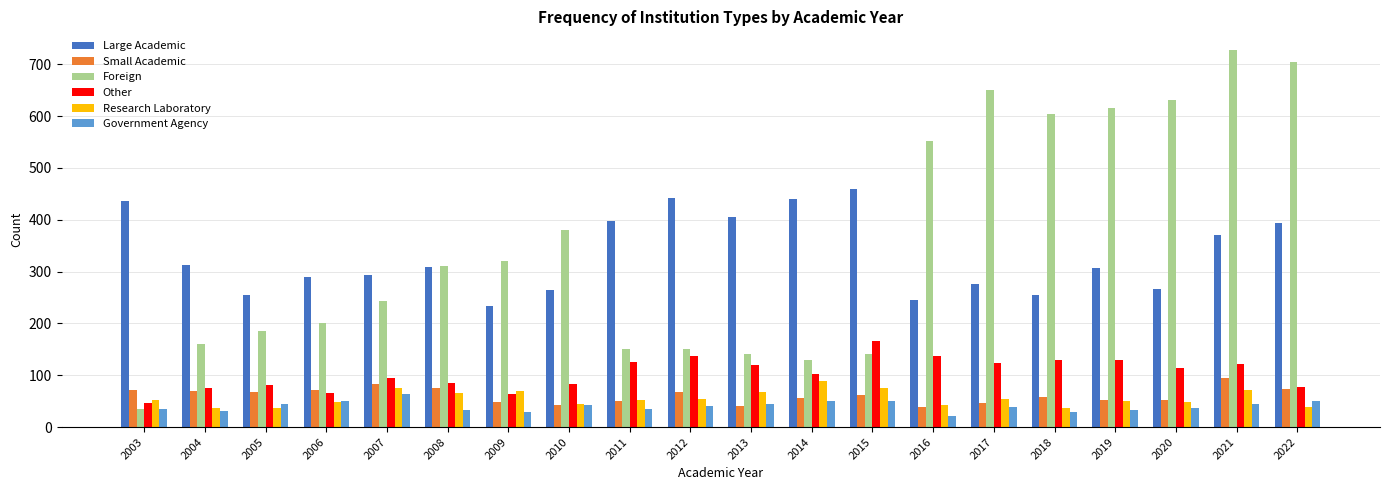

What is the difference between the maximum and minimum values in the Research Laboratory series?

53